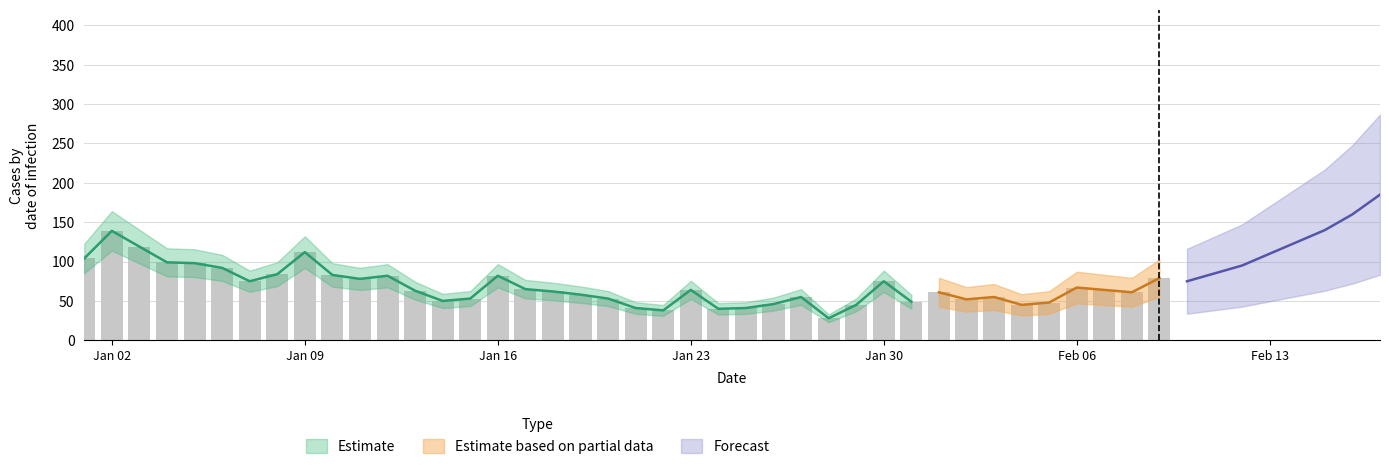

The chart shows a value of 72 at 28. True or false?

False